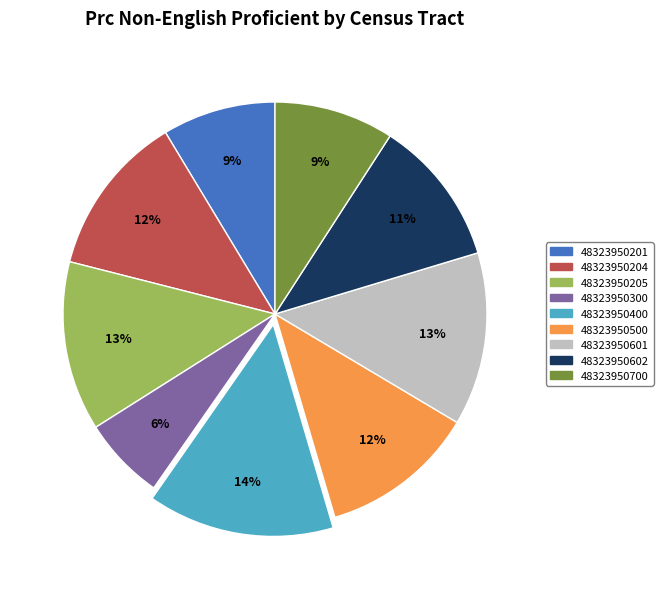

How many slices are in this pie chart?

9